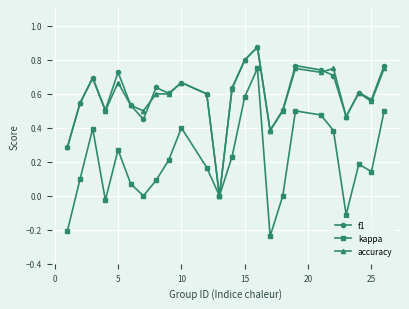

Which series has the largest range (max minus min)?

kappa